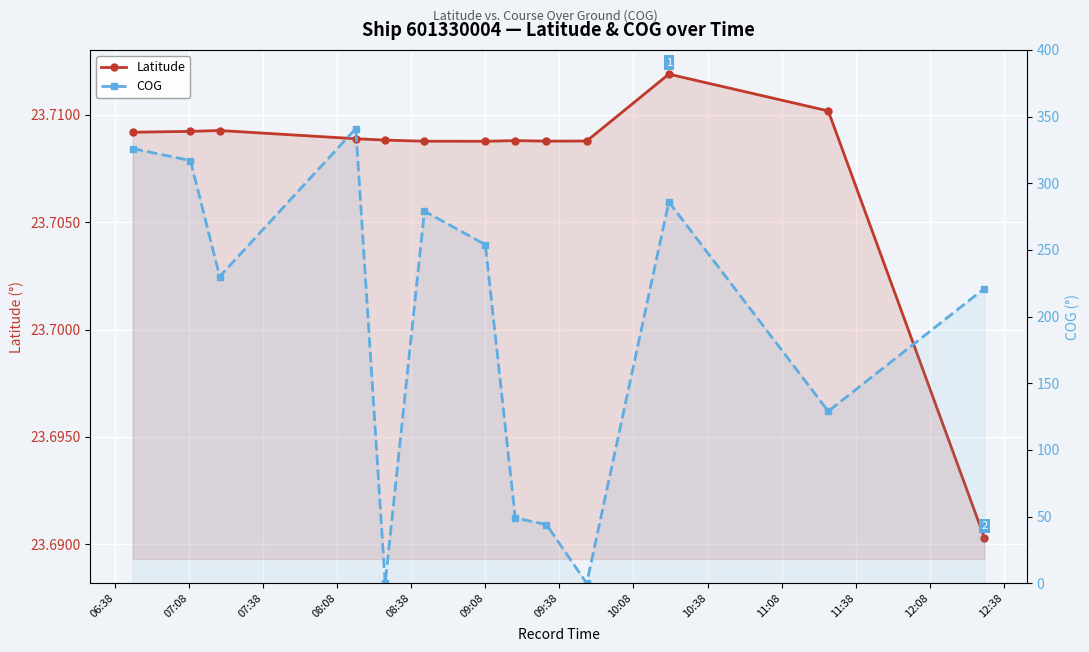

At which category is the sum across all series the highest?

08:08